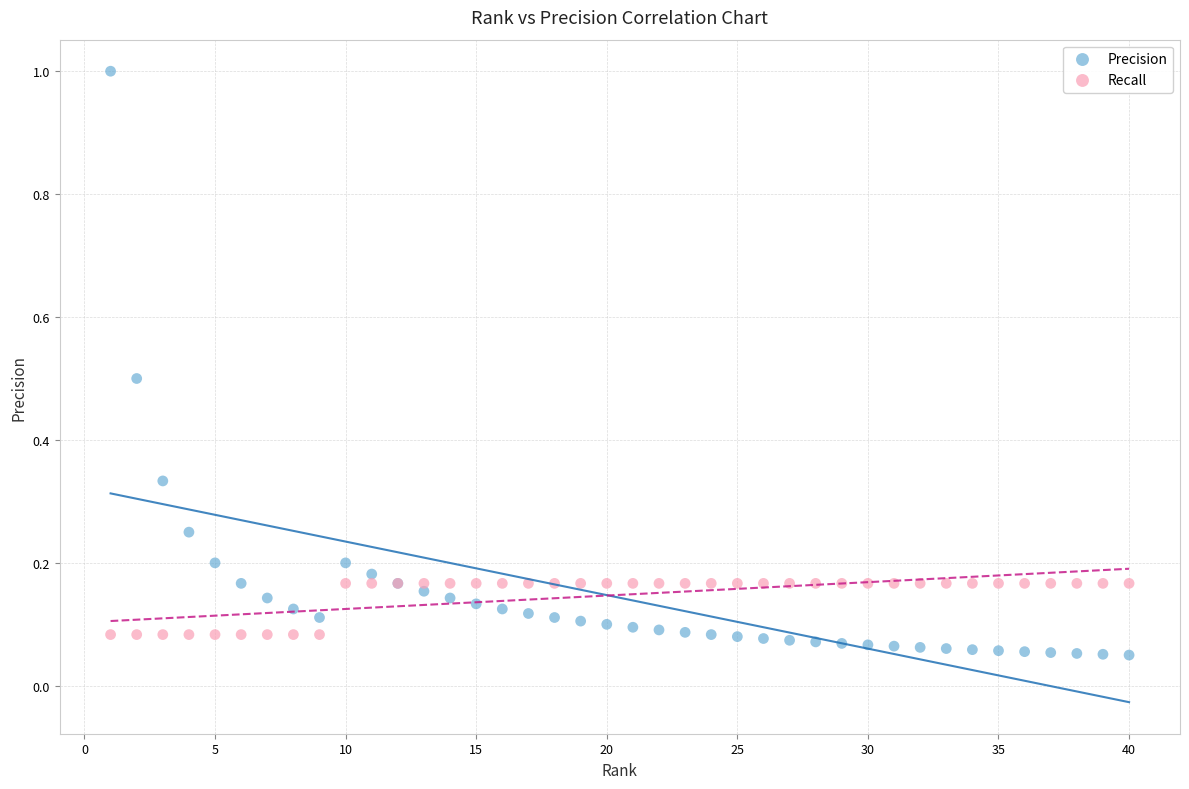

Which series reaches the maximum Y coordinate?

Precision